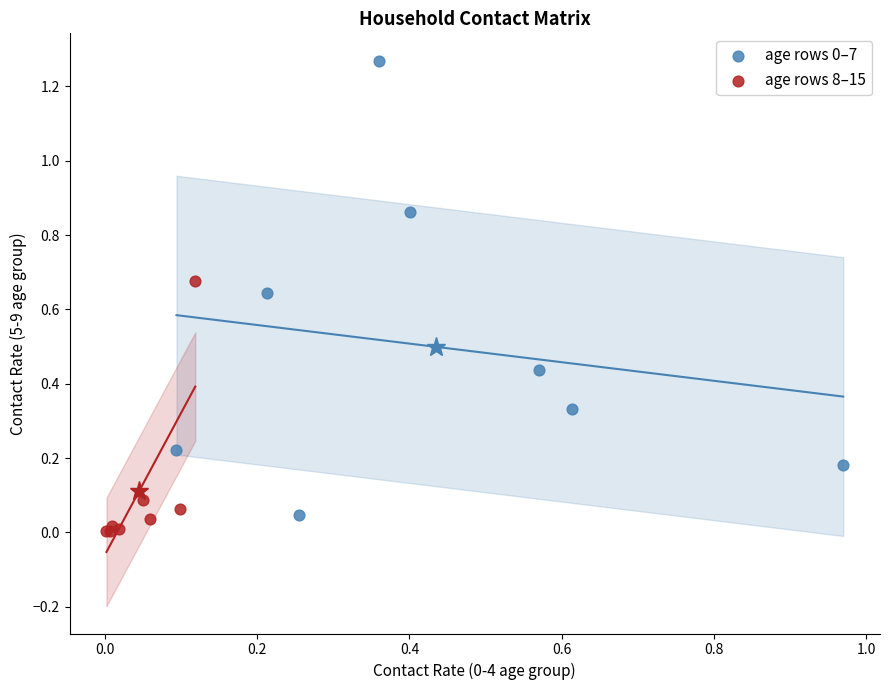

Which series reaches the minimum Y coordinate?

age rows 8–15